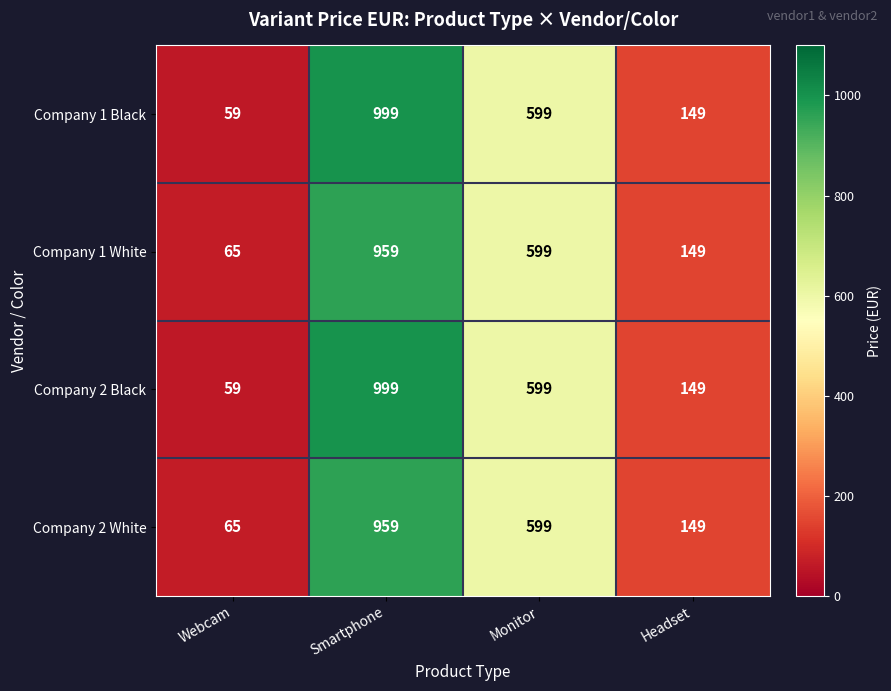

At which category is the sum across all series the highest?

Smartphone